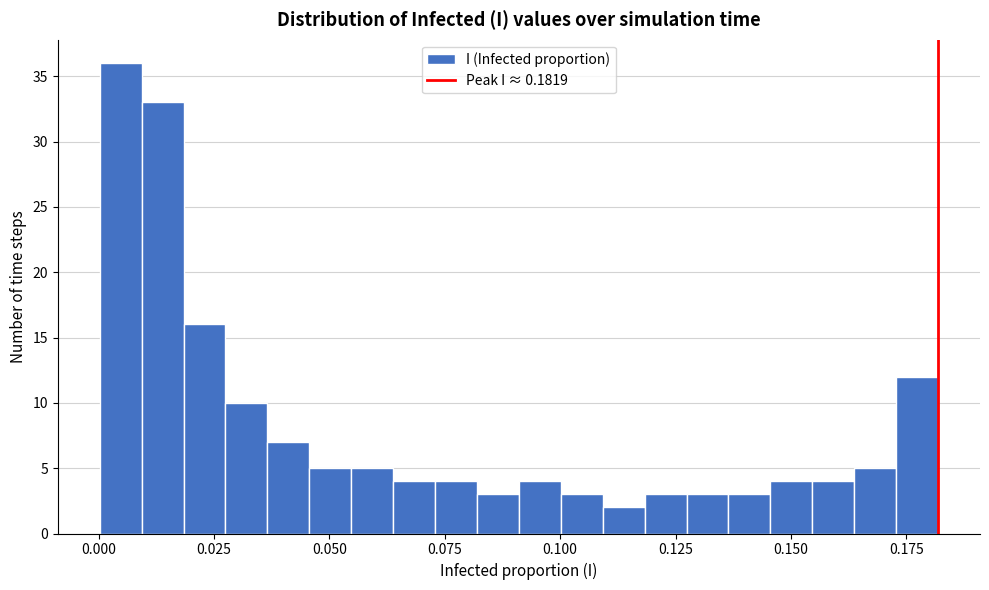

Read against the x-axis, roughly where is the centre of the tallest bar?

0.005